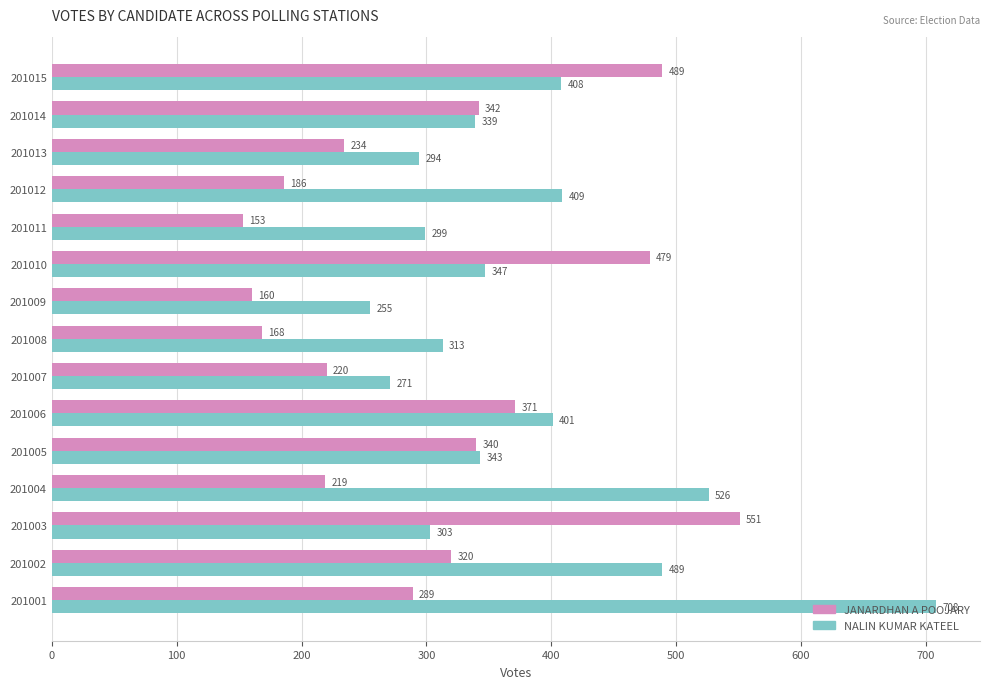

What is the sum of all JANARDHAN A POOJARY values?

4521